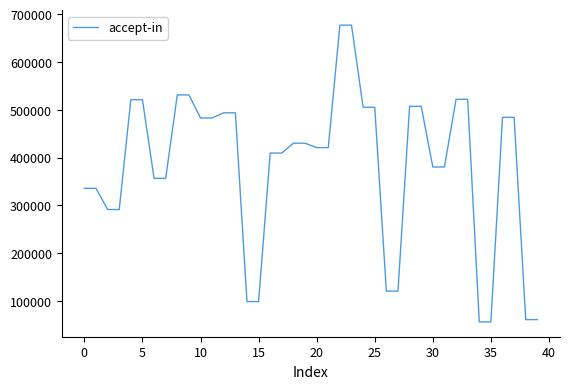

What is the greatest value displayed?

677121